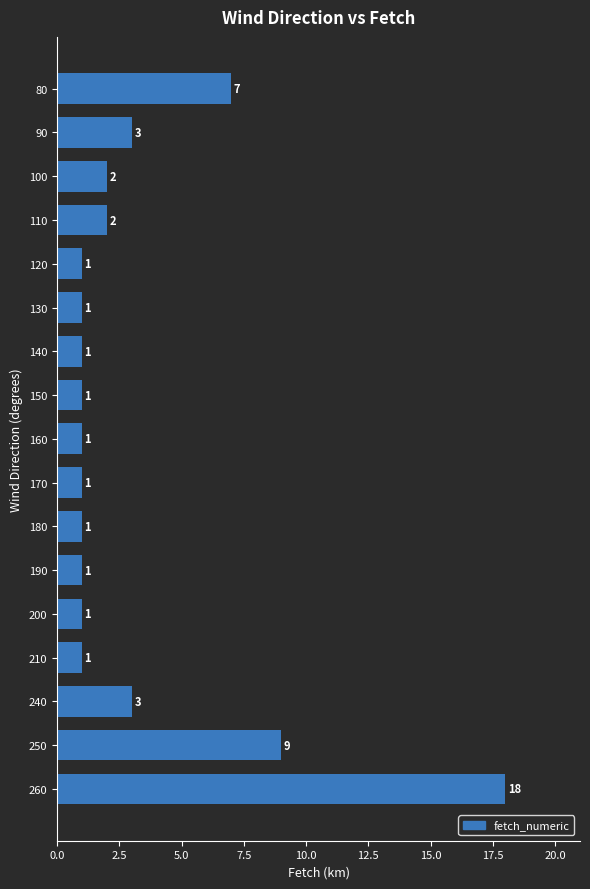

What is the change in value from 170 to 240?

+2